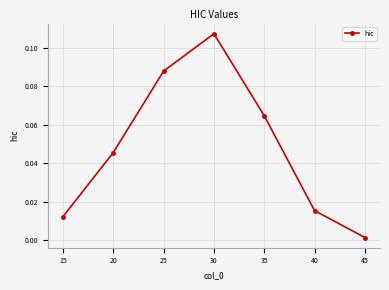

The value at 30 is 0.2. True or false?

False